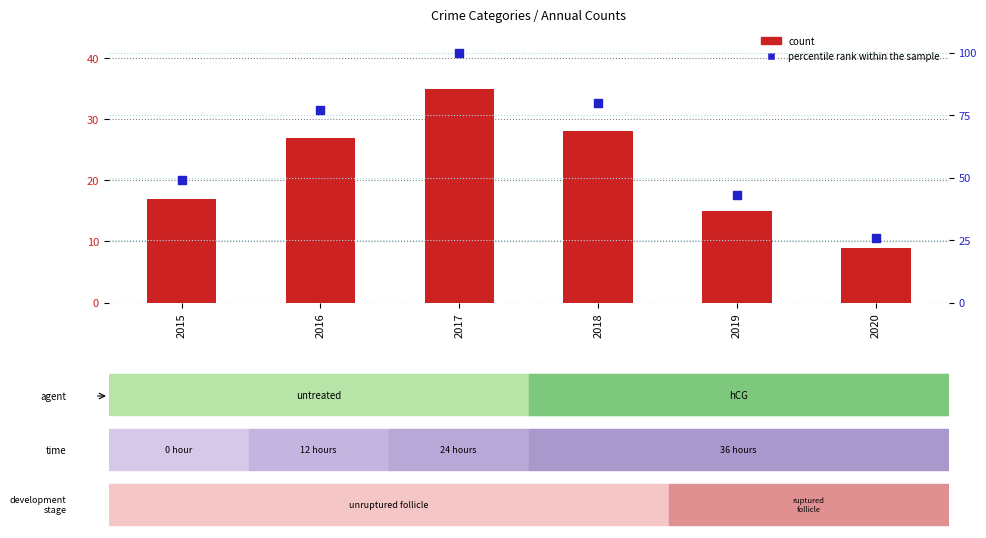

What are all the series names shown in the legend?

count, percentile rank within the sample